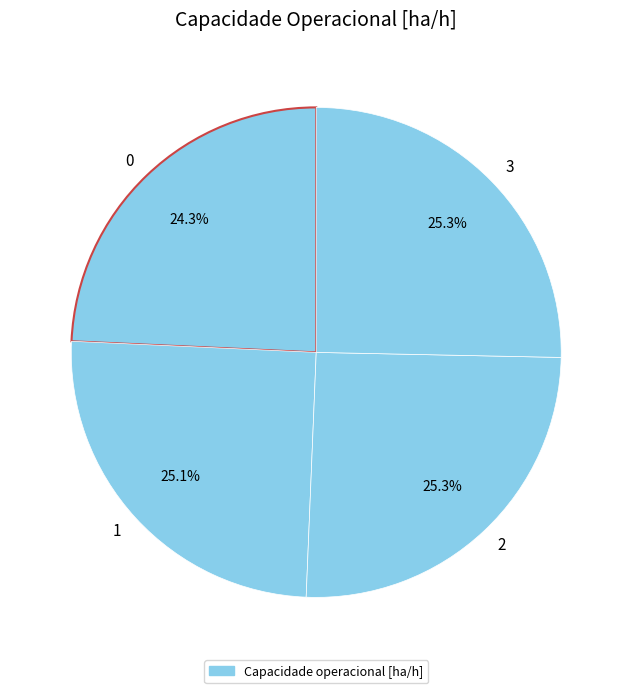

Count the number of slices in the pie.

4